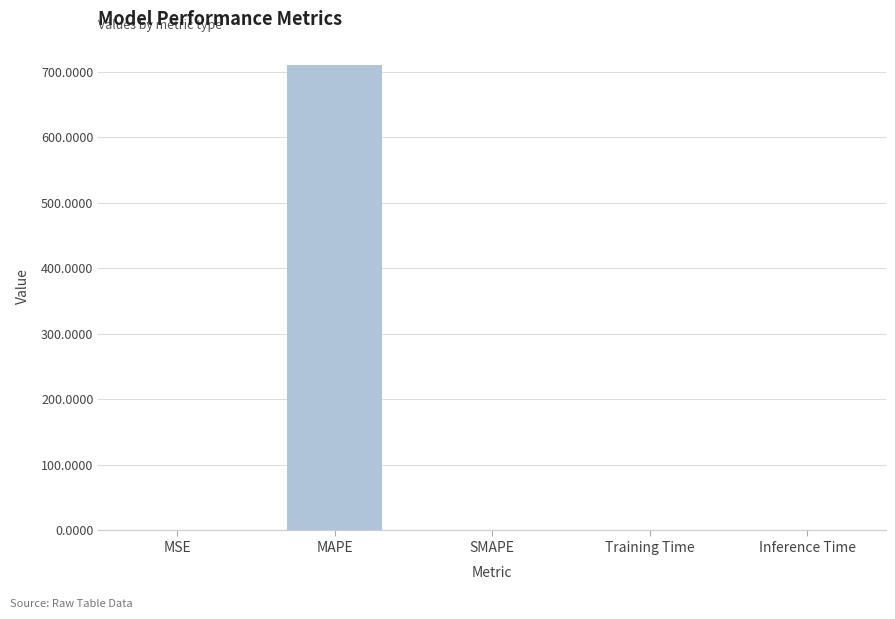

Count the number of values greater than 0.

4